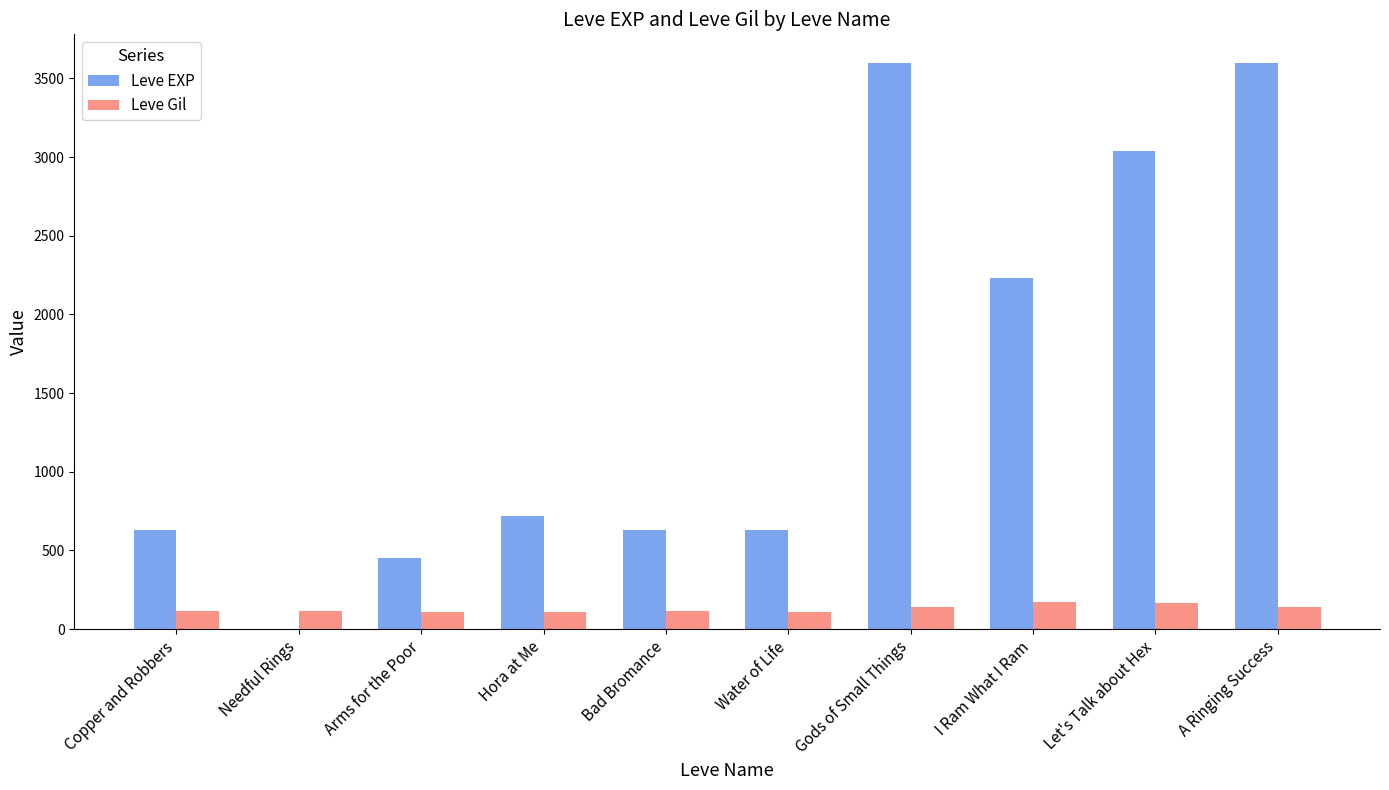

Is it true that Leve EXP equals 921 at Bad Bromance?

False